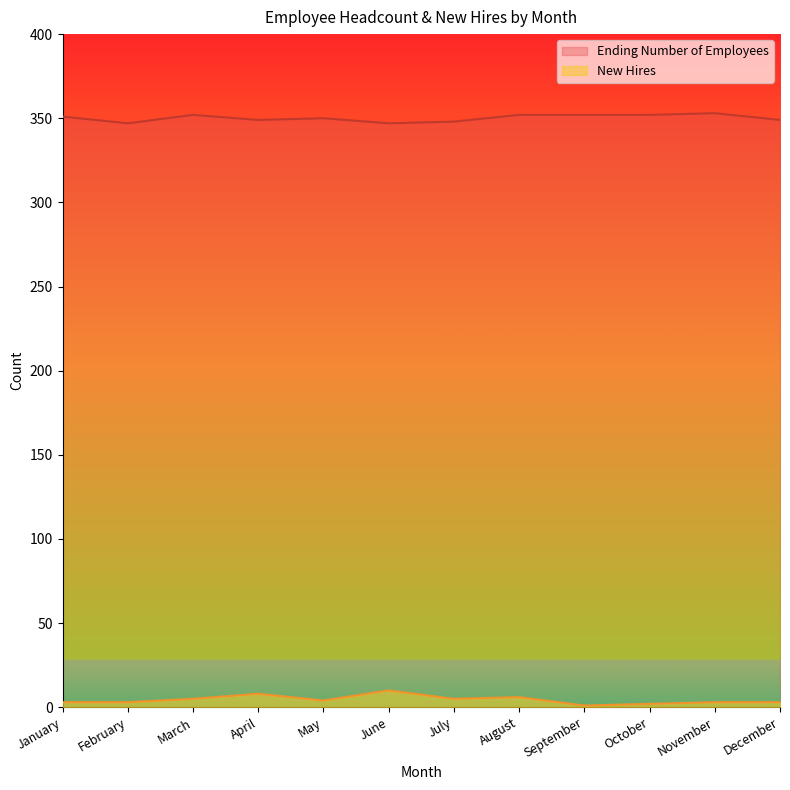

What is the difference between the New Hires values at June and November?

7